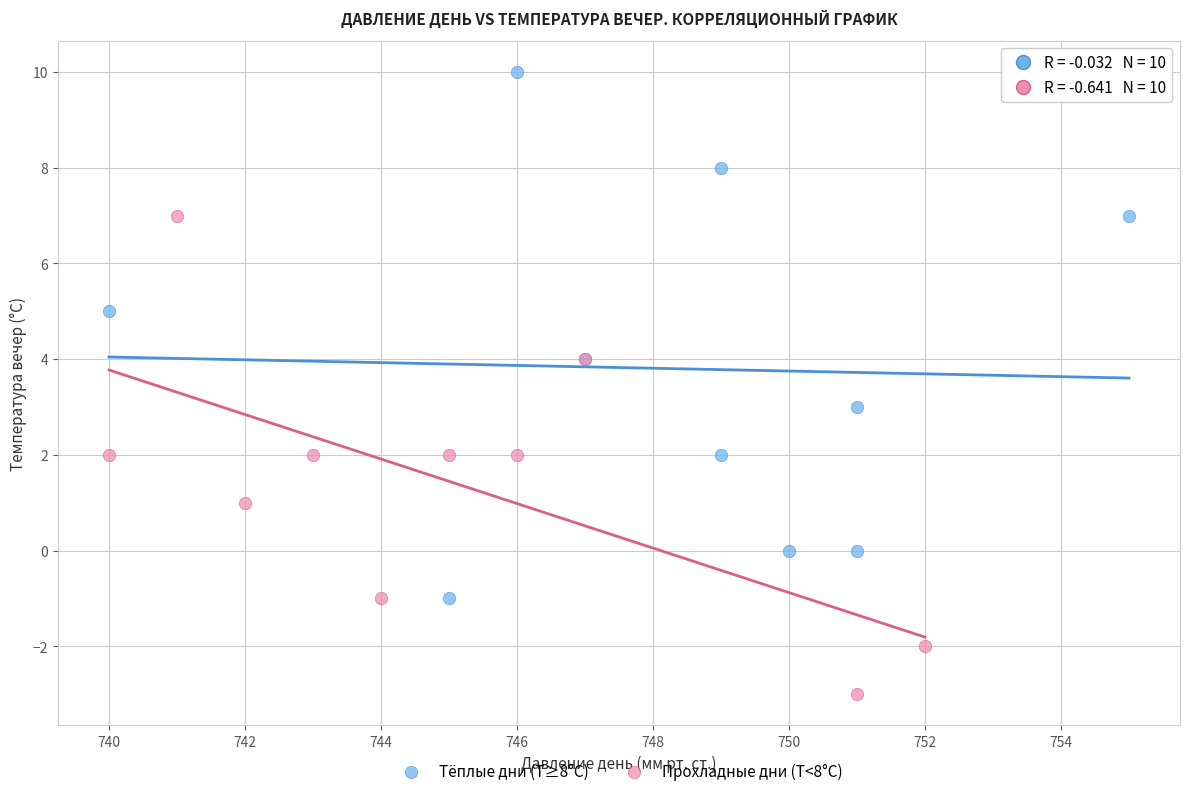

Which series contains the highest Y value?

Тёплые дни (Т≥8°C)